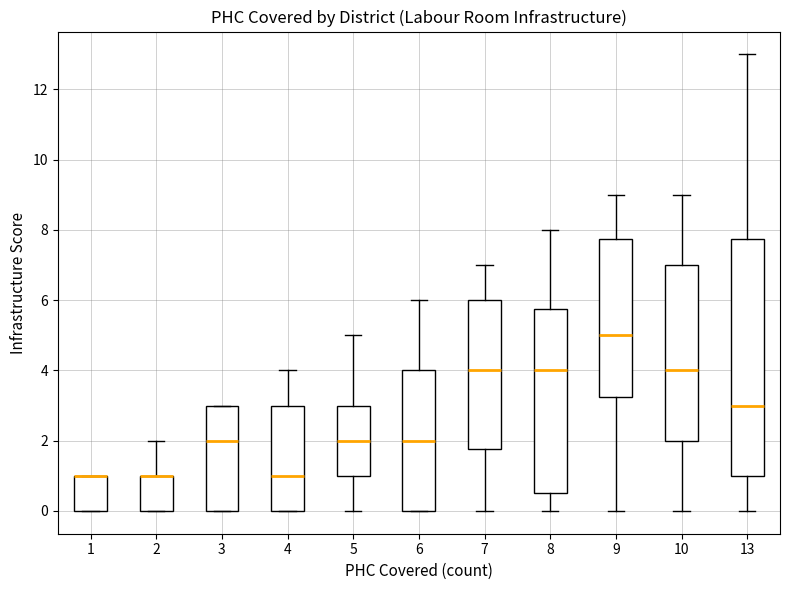

Where does the median line of the box at x = 6 sit on the y-axis? The values are not printed on the chart, so give them approximately, as read against the axis.

2.0